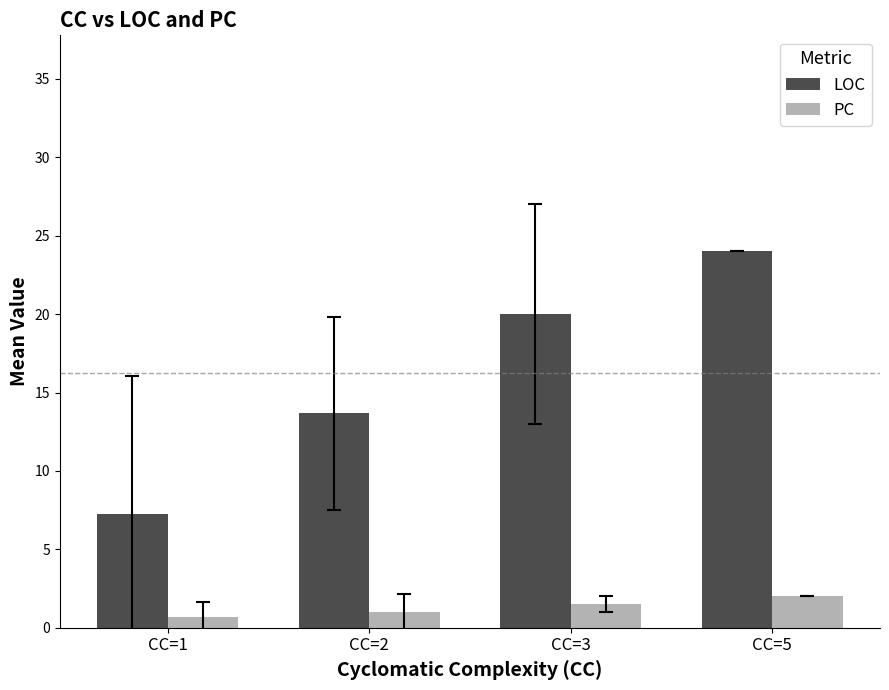

What is the approximate value of LOC at CC=2?

13.7